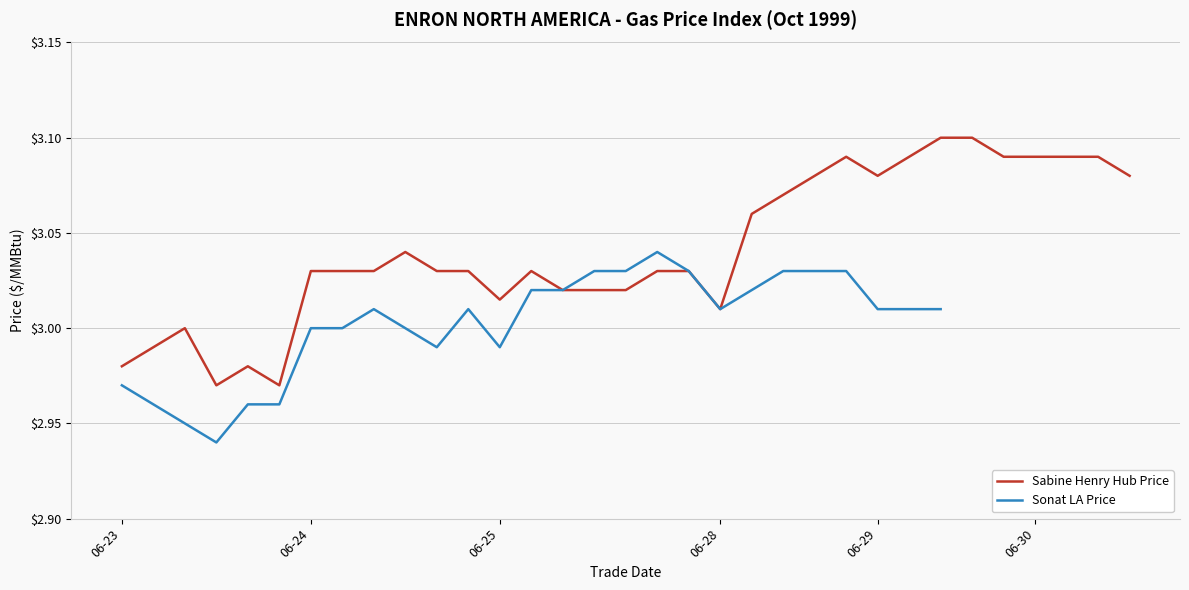

How many interior local peaks does the Sonat LA Price series have?

3